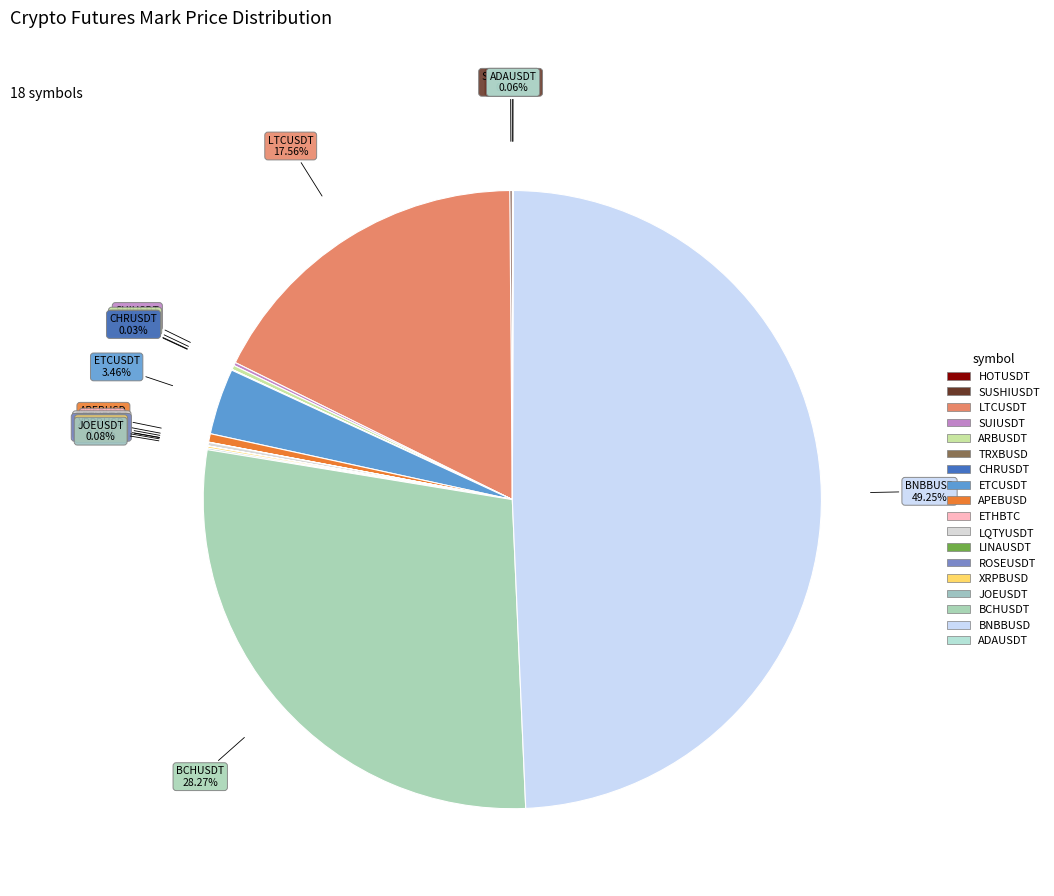

Is it true that APEBUSD is 0% of the pie?

True